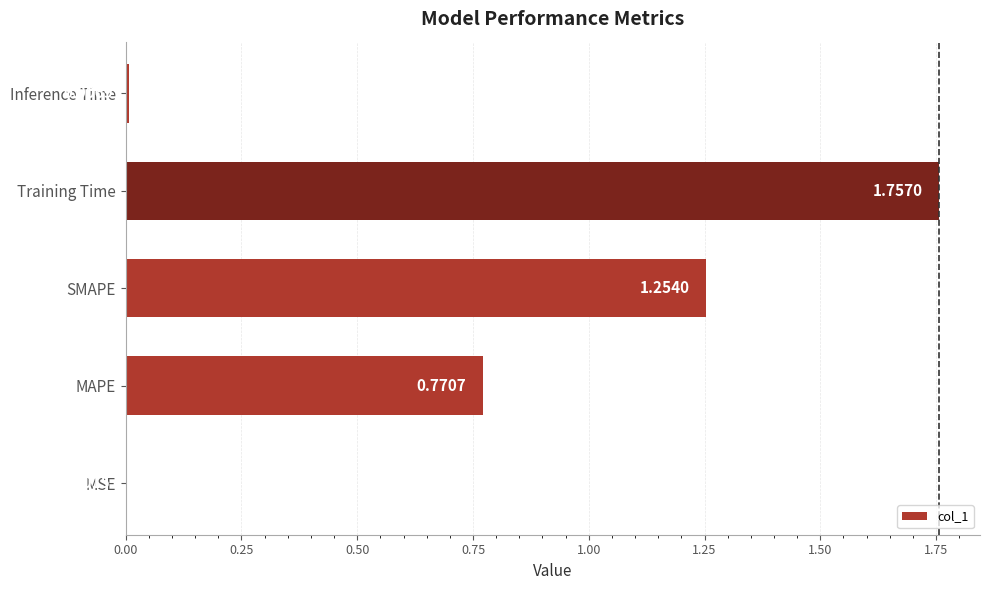

Which category has the highest value across all series?

Training Time